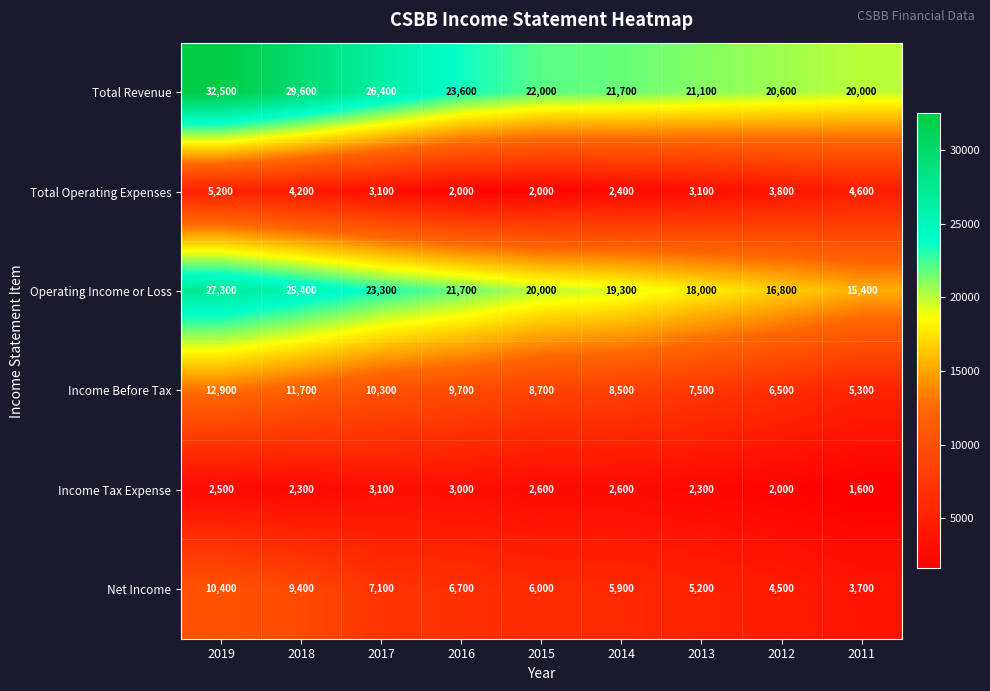

Between 2014 and 2013, which series saw the biggest shift?

Operating Income or Loss